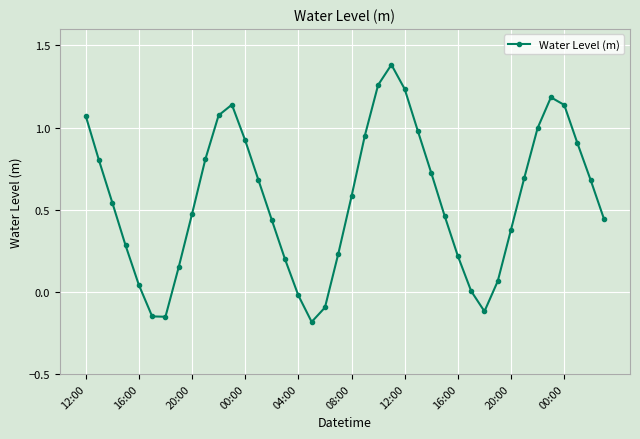

What is the average value?

0.6